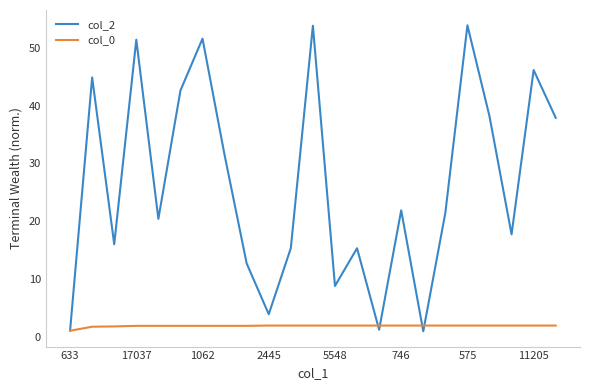

Which series has the largest total across all categories?

col_2